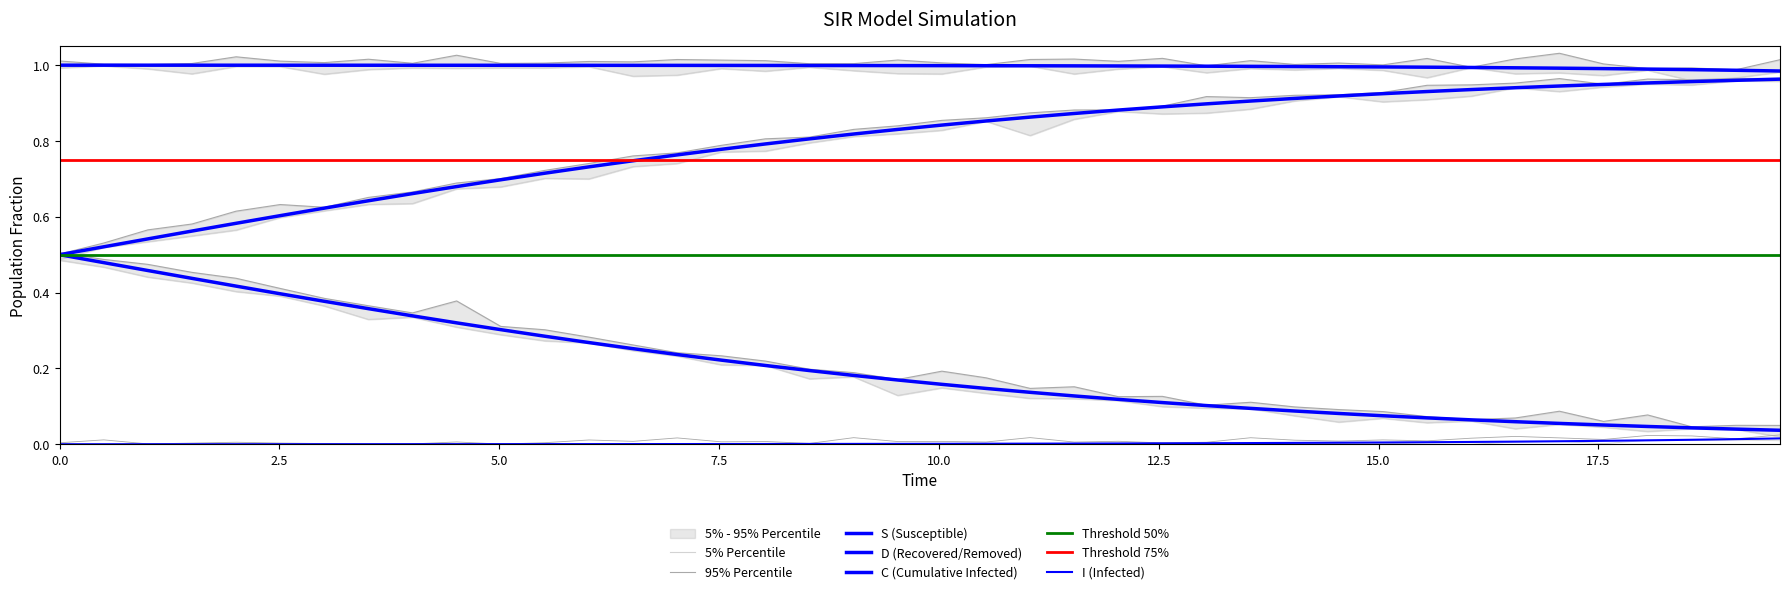

True or false: S has more than 0 points higher than both neighbors.

False